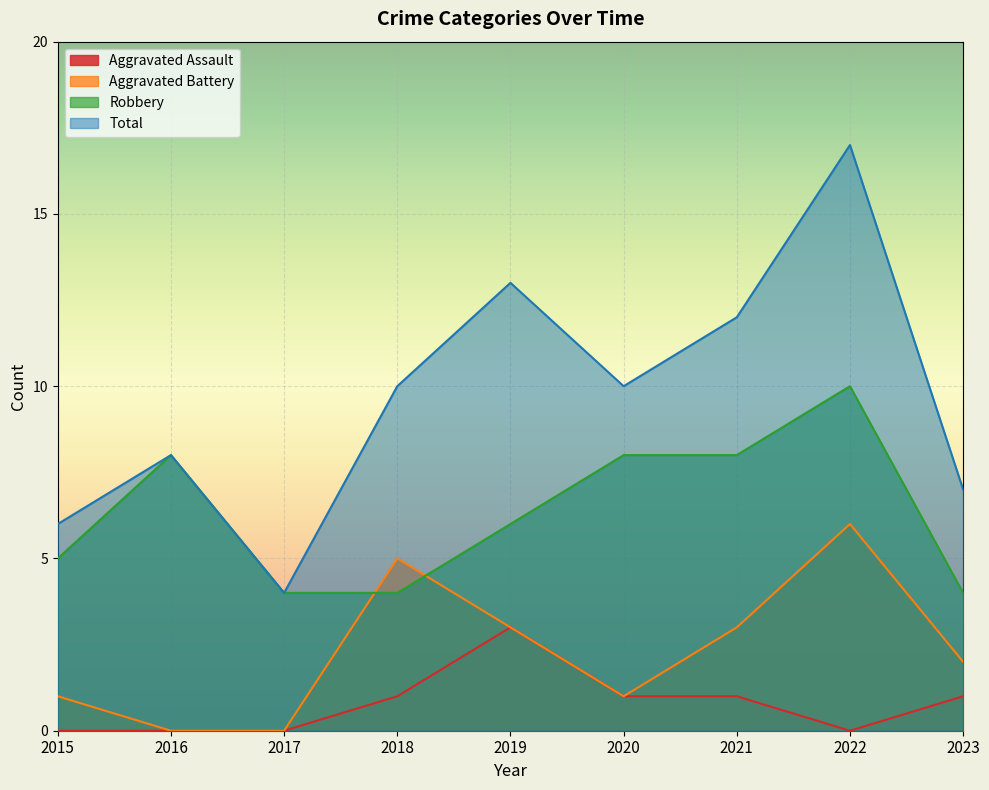

The value of Aggravated Assault at 2018 is 1. True or false?

False